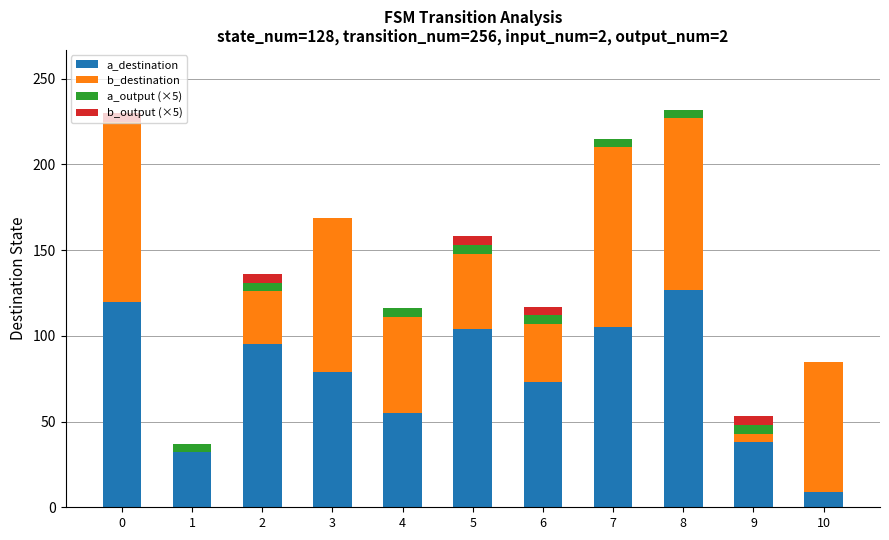

The a_destination series shows 55 at 4. True or false?

True